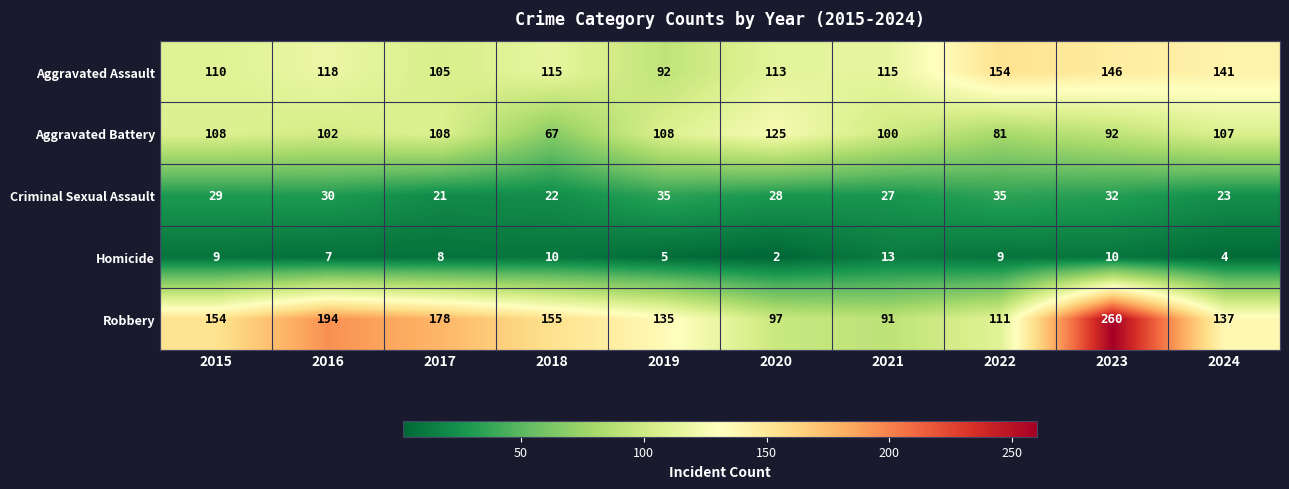

What is the sum of all Homicide values?

77